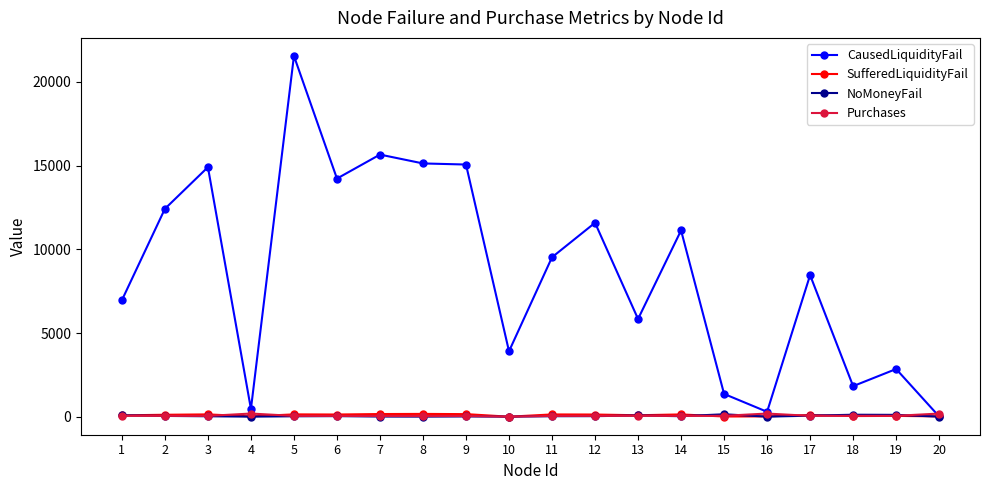

What are all the series names shown in the legend?

CausedLiquidityFail, SufferedLiquidityFail, NoMoneyFail, Purchases